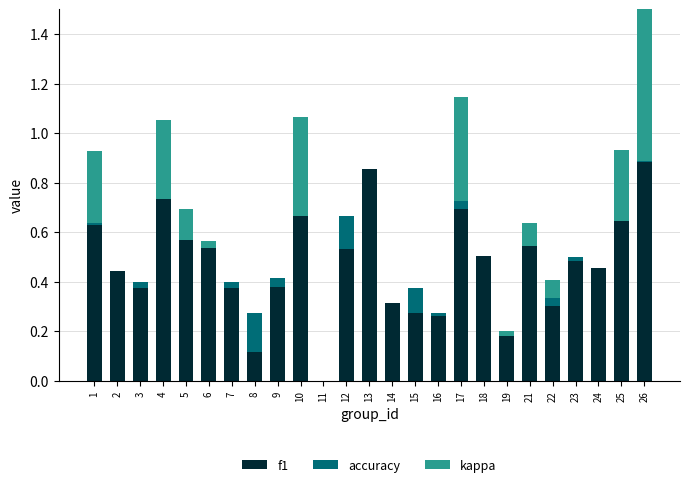

Is it true that kappa equals 0.2 at 10?

False